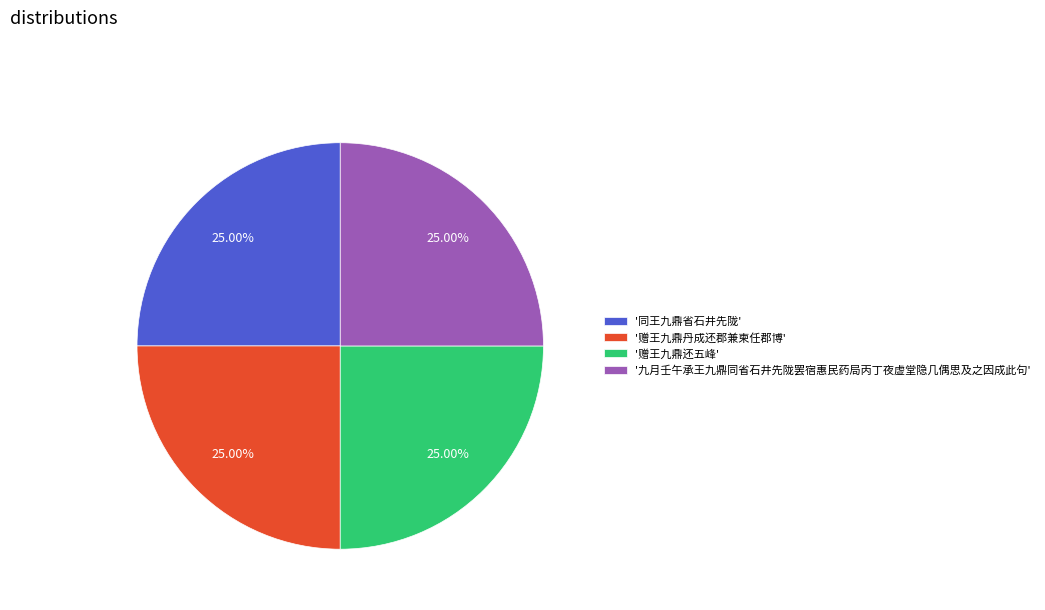

To the nearest percent, what is the average slice percentage?

25%